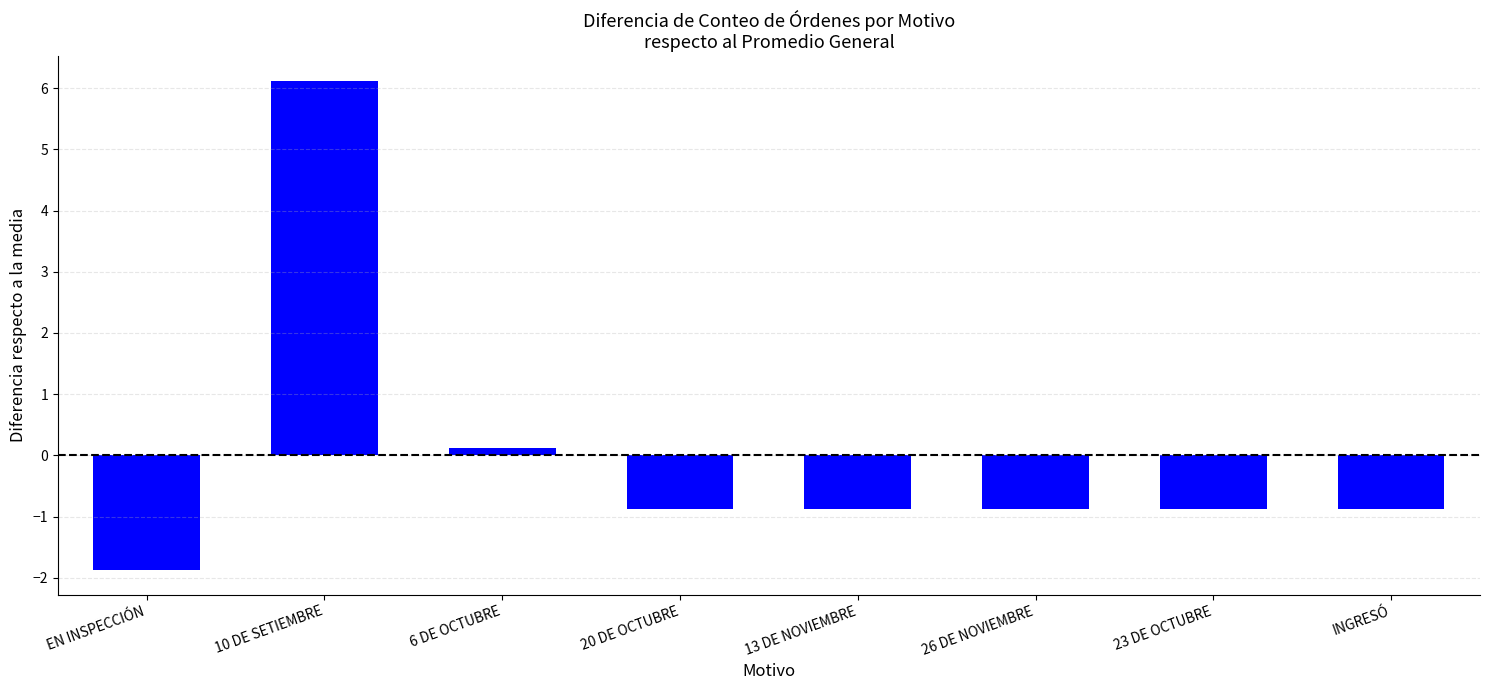

Which has a higher value, INGRESÓ or 6 DE OCTUBRE?

6 DE OCTUBRE